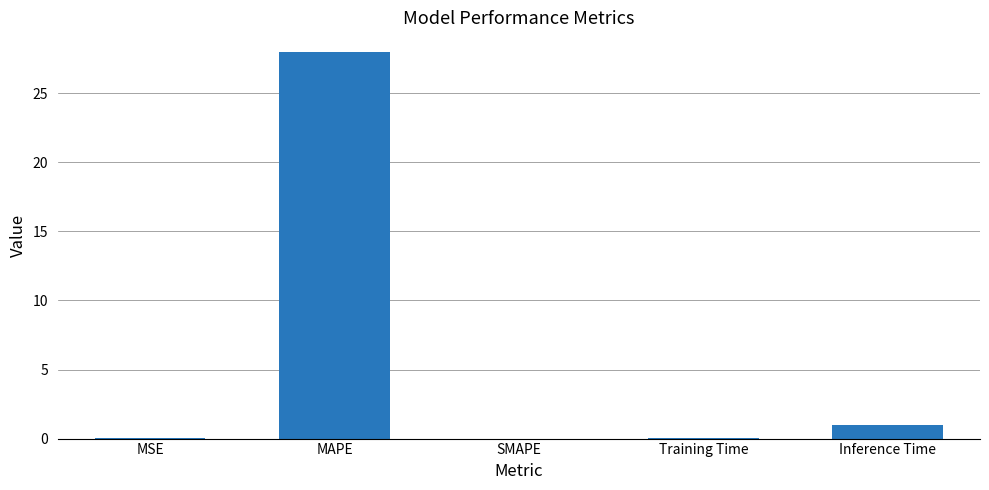

True or false: the data shows 1.0 at Inference Time.

True